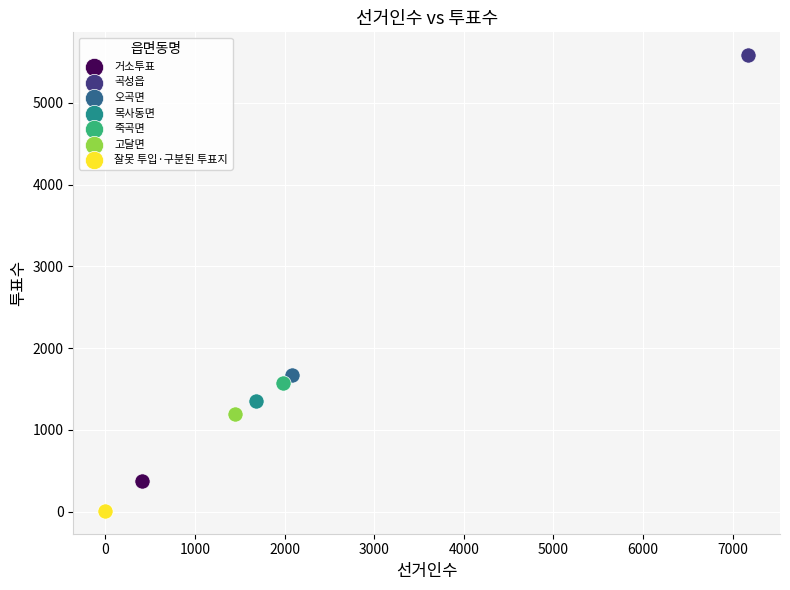

What are all the series names shown in the legend?

거소투표, 곡성읍, 오곡면, 목사동면, 죽곡면, 고달면, 잘못 투입·구분된 투표지